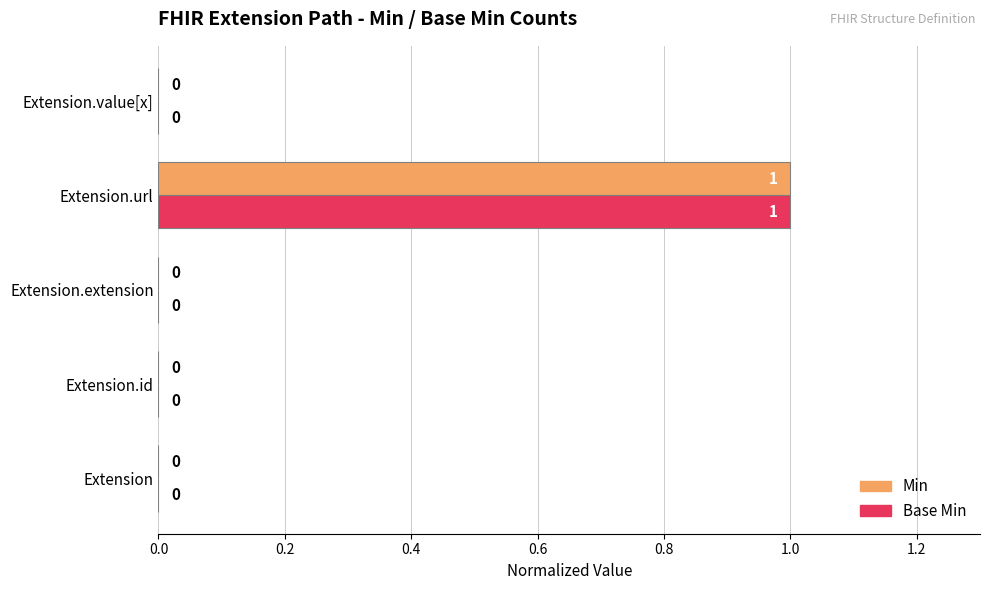

At which category is the sum across all series the highest?

Extension.url